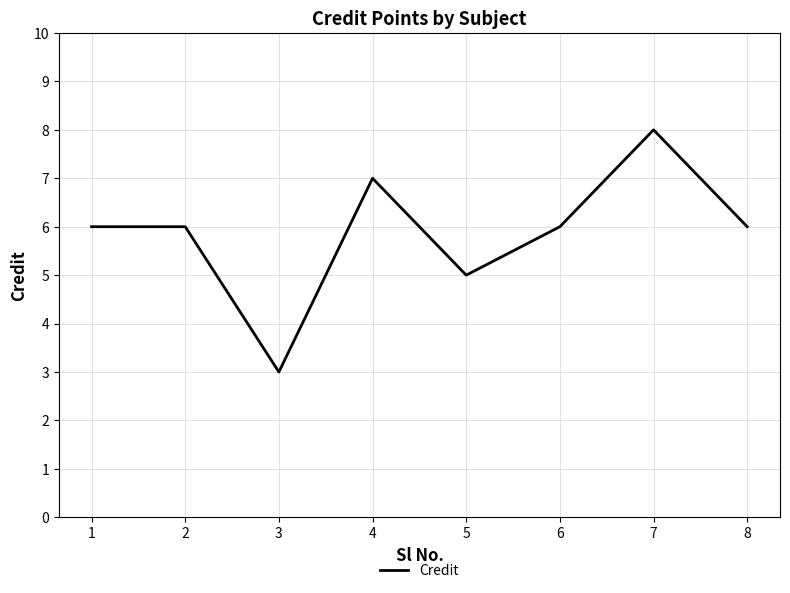

Is this an area chart (filled region under the line)?

No